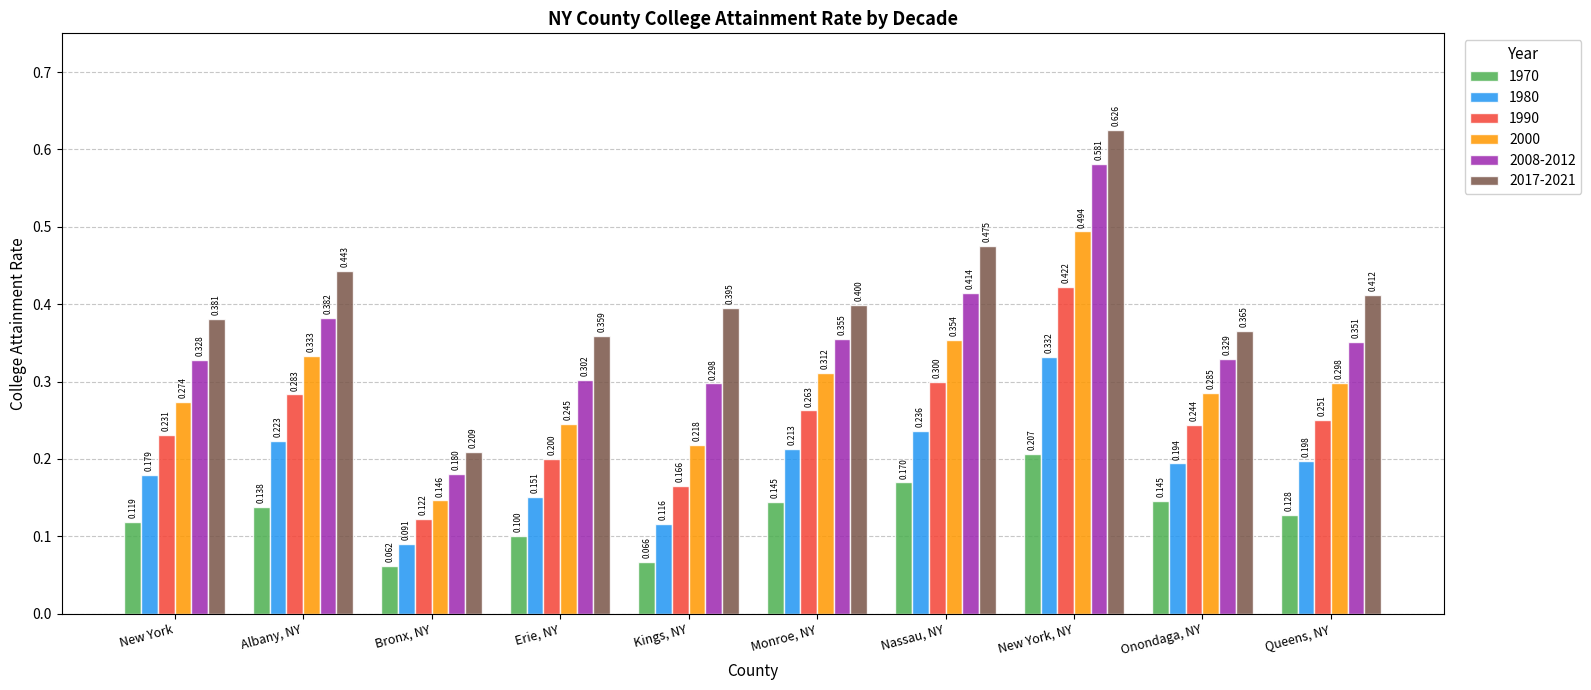

At Kings, NY, list the series in order from largest to smallest.

2017-2021, 2008-2012, 2000, 1990, 1980, 1970